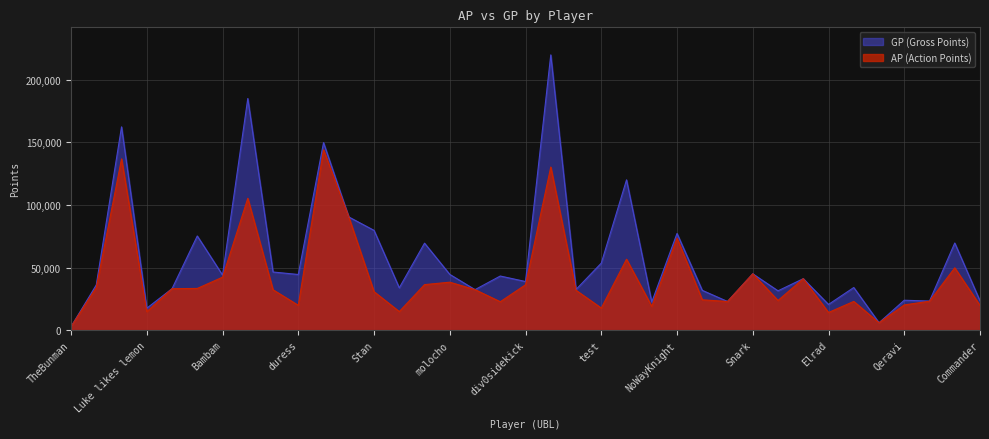

True or false: GP and AP cross at least once.

False